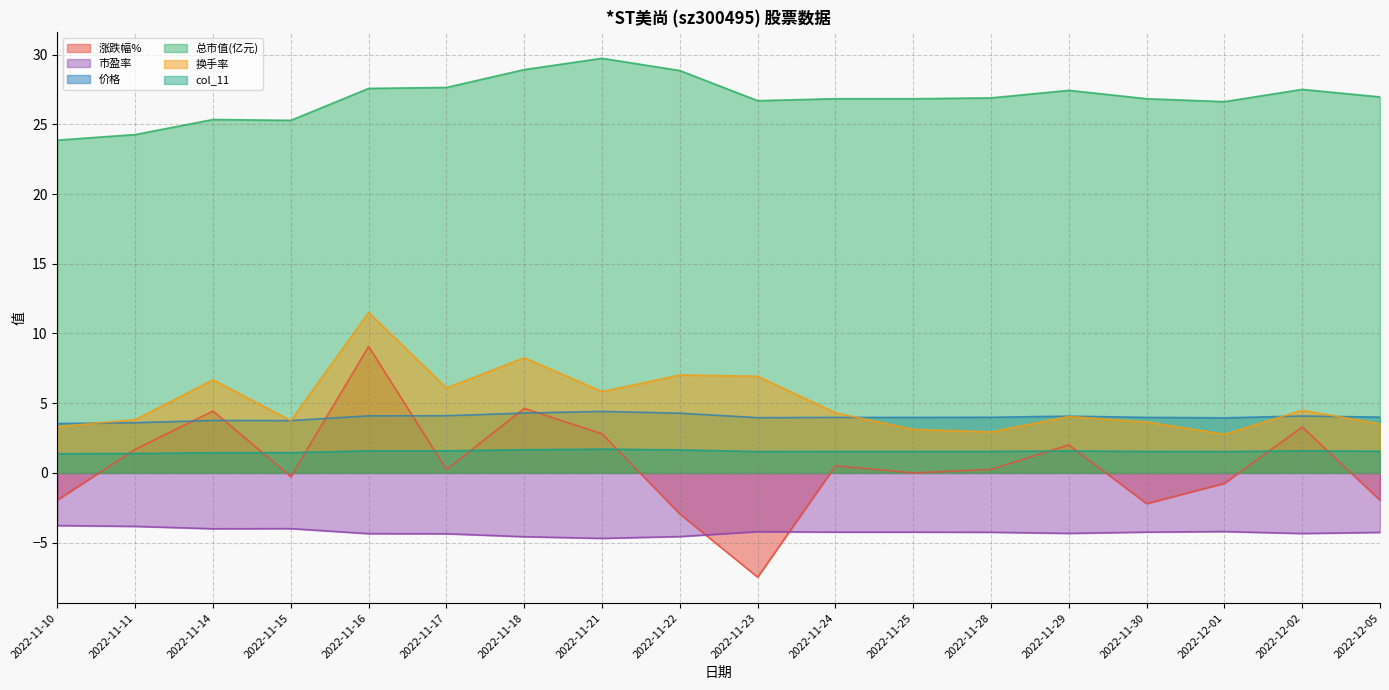

The value of 总市值(亿元) at 2022-11-30 is 10.3. True or false?

False